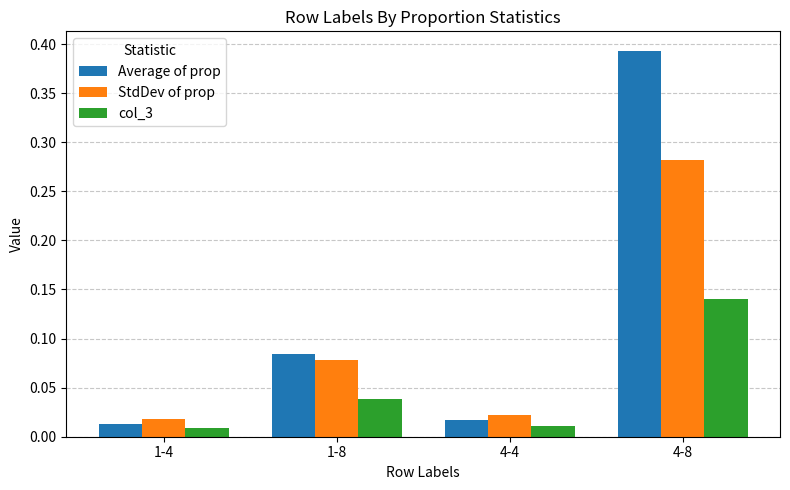

True or false: col_3 has a value of 0.2 at 4-8.

False